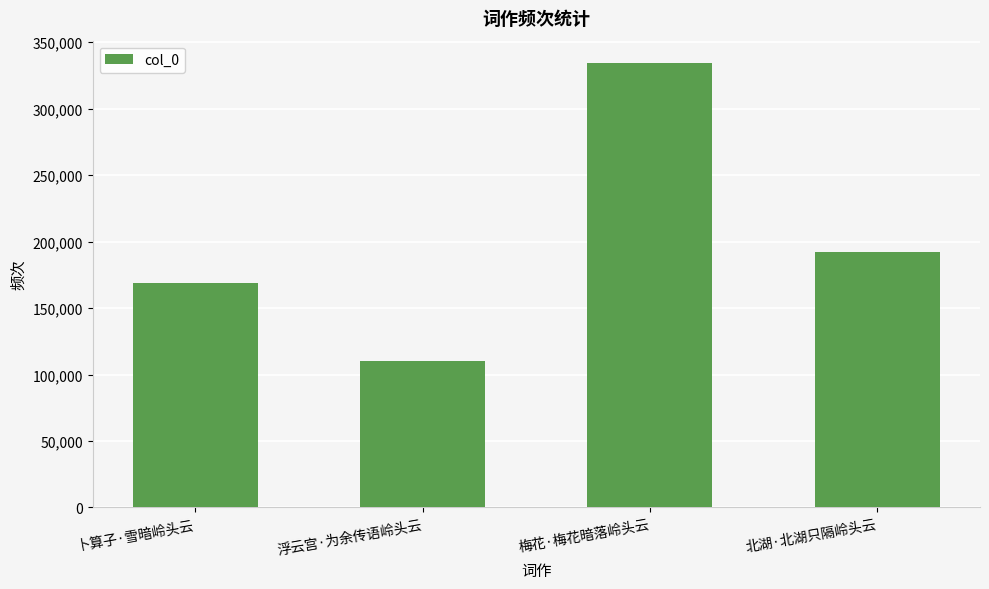

Rank the categories by value from lowest to highest.

浮云宫·为余传语岭头云, 卜算子·雪暗岭头云, 北湖·北湖只隔岭头云, 梅花·梅花暗落岭头云